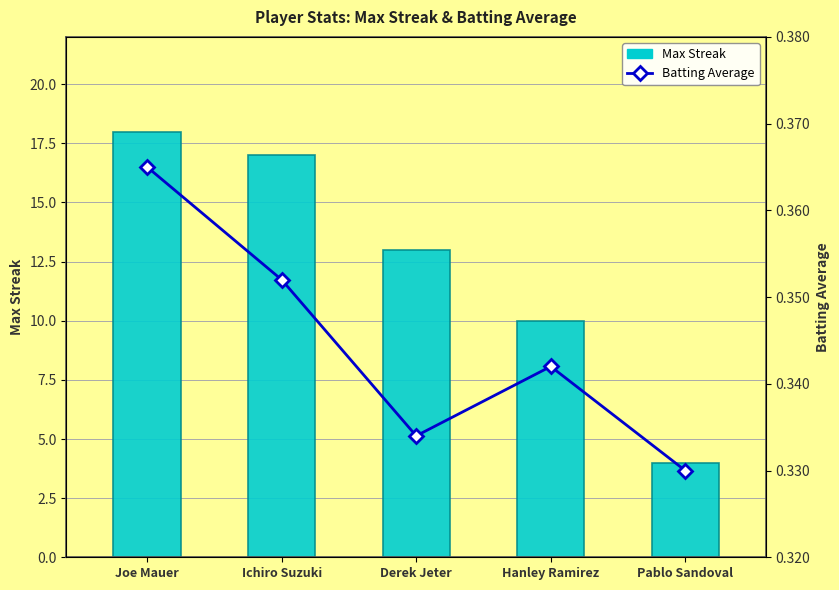

Reading left to right, list all the values displayed in this chart.

Max Streak: Joe Mauer=18.0	Ichiro Suzuki=17.0	Derek Jeter=13.0	Hanley Ramirez=10.0	Pablo Sandoval=4.0
Batting Average: Joe Mauer=0.4	Ichiro Suzuki=0.4	Derek Jeter=0.3	Hanley Ramirez=0.3	Pablo Sandoval=0.3